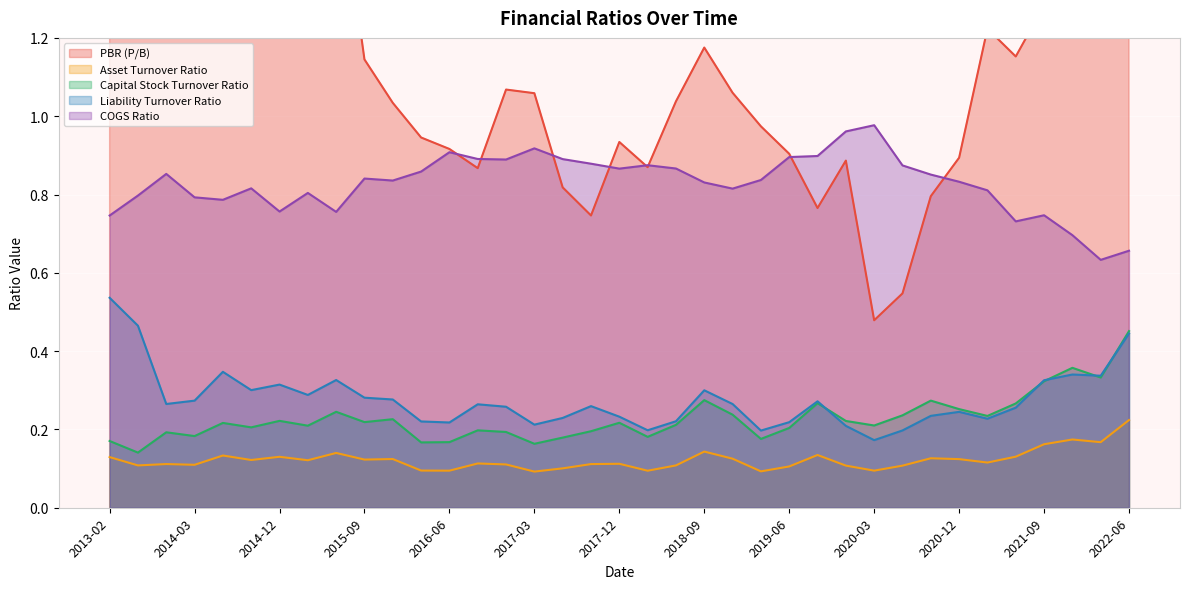

Between 2020-09 and 2019-12, which is larger?

2019-12